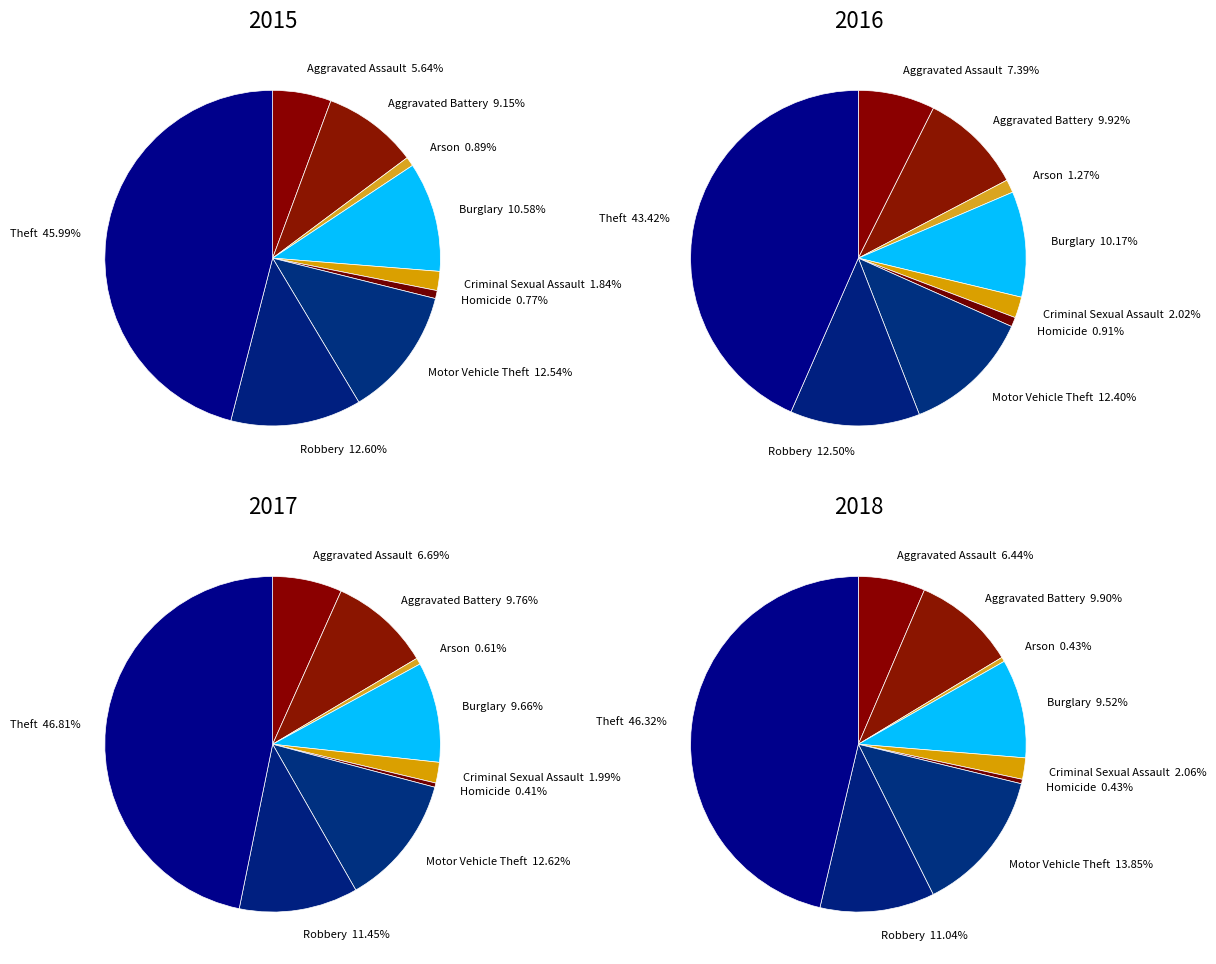

To the nearest percent, what portion does 7 represent?

11%